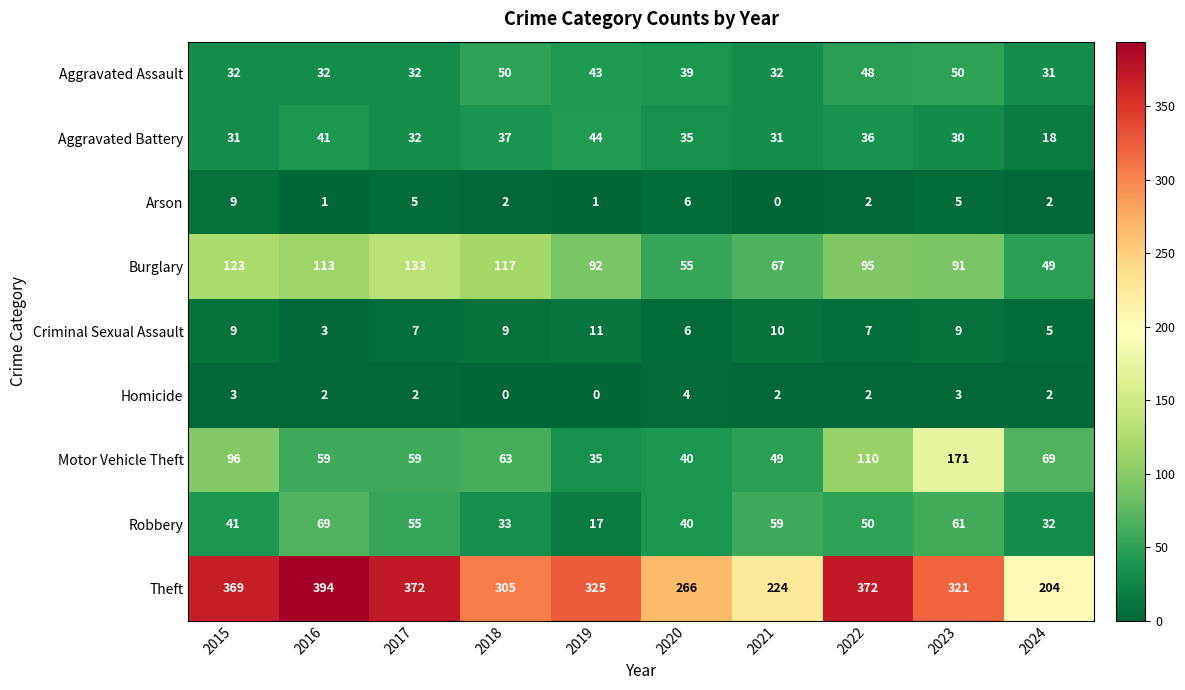

What is the spread (max minus min) of values at 2021?

224